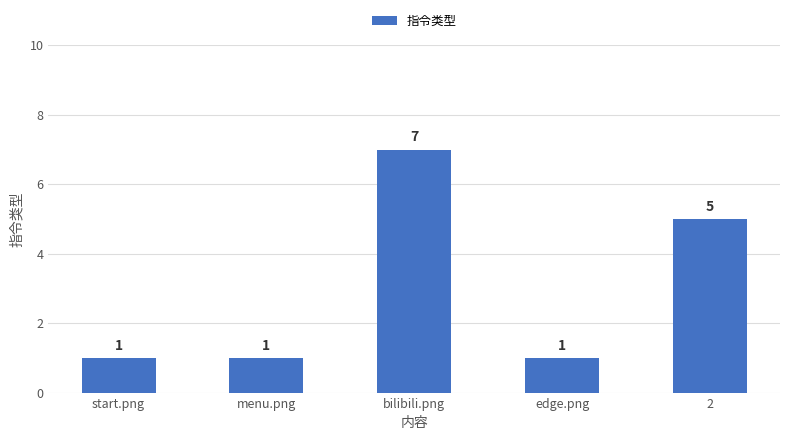

What is the change in value from bilibili.png to edge.png?

-6